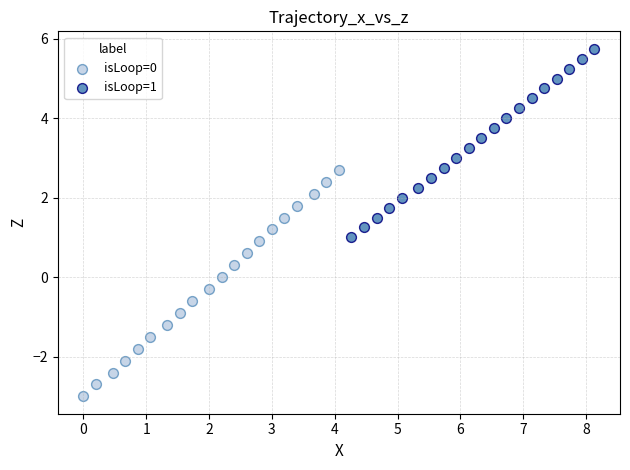

Which series contains the lowest Y value?

isLoop=0